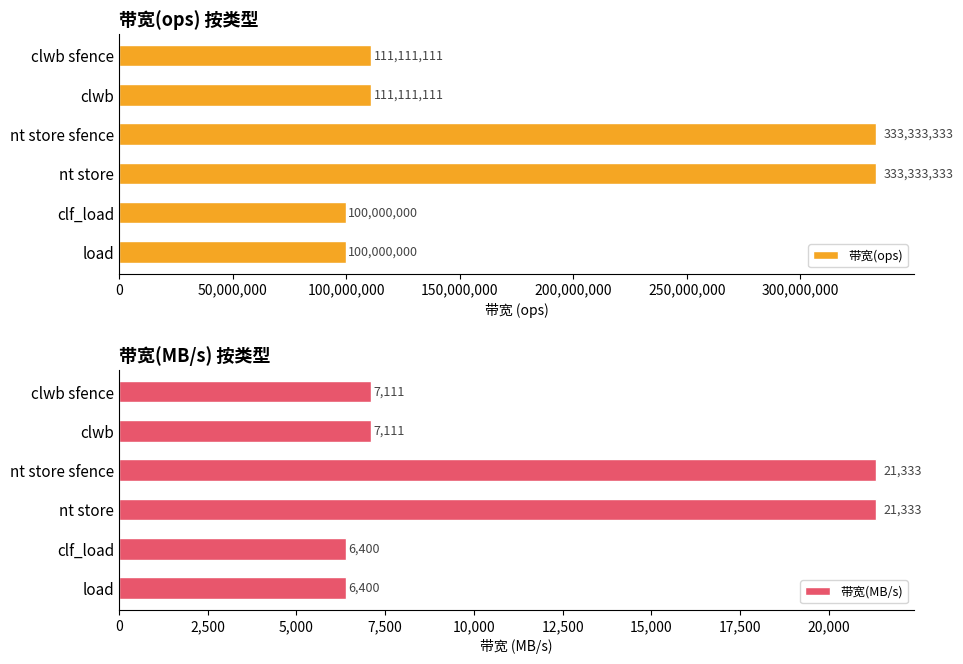

Which series has the widest spread of values?

带宽(ops)